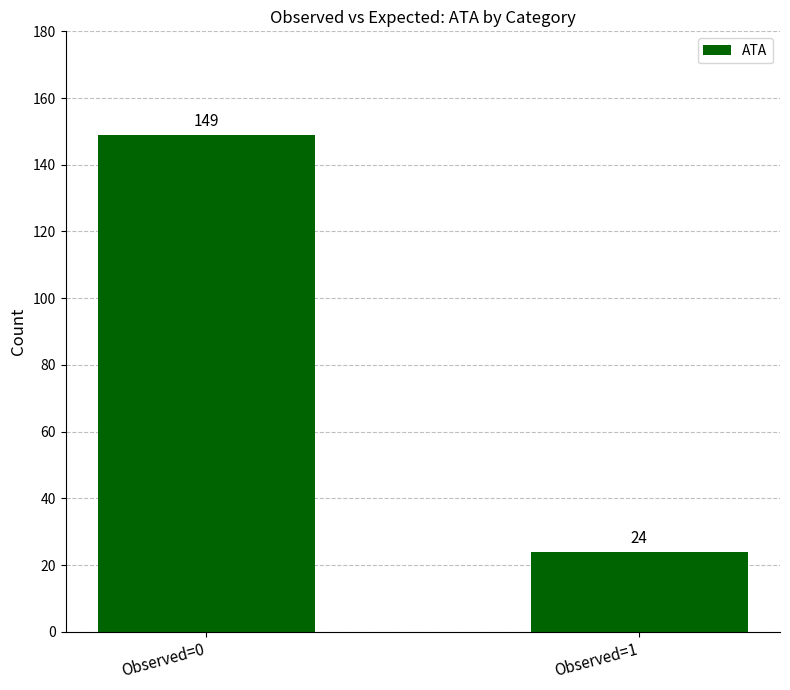

Does the chart contain any negative values?

No